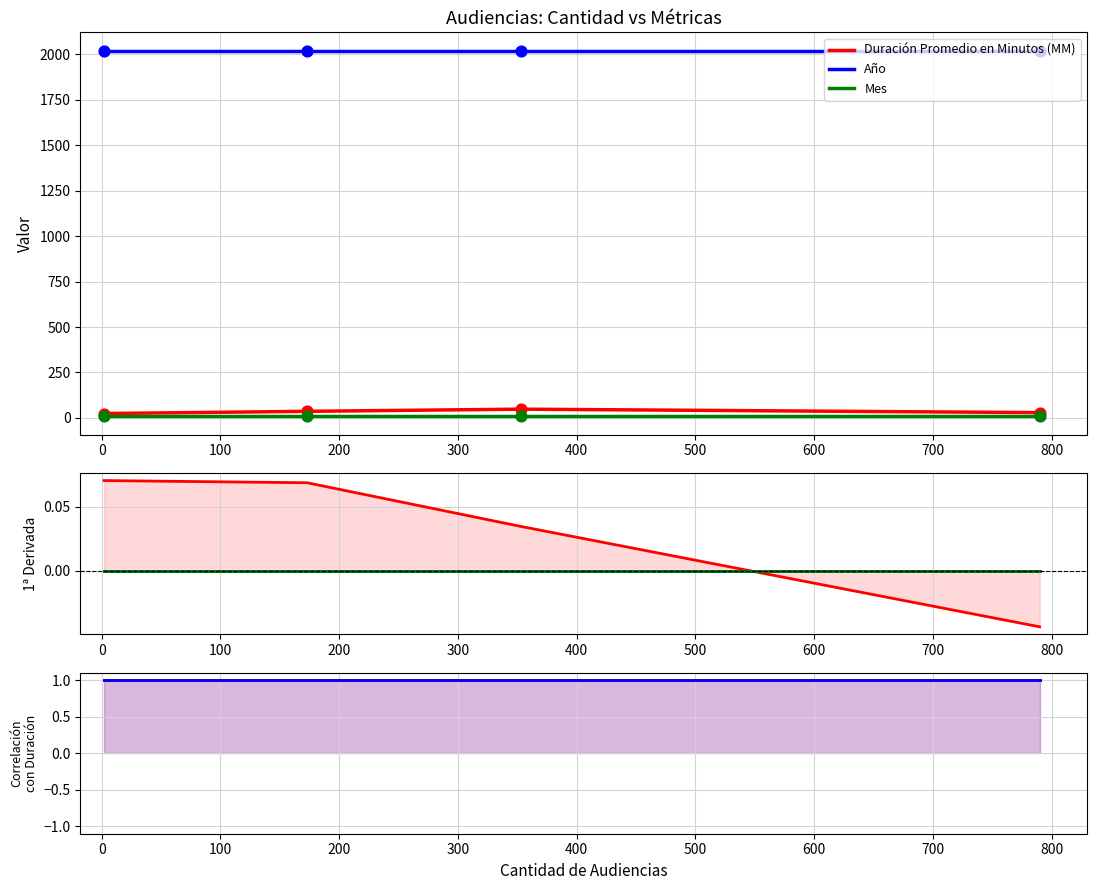

Which series contains the lowest Y value?

Duración Promedio en Minutos (MM)